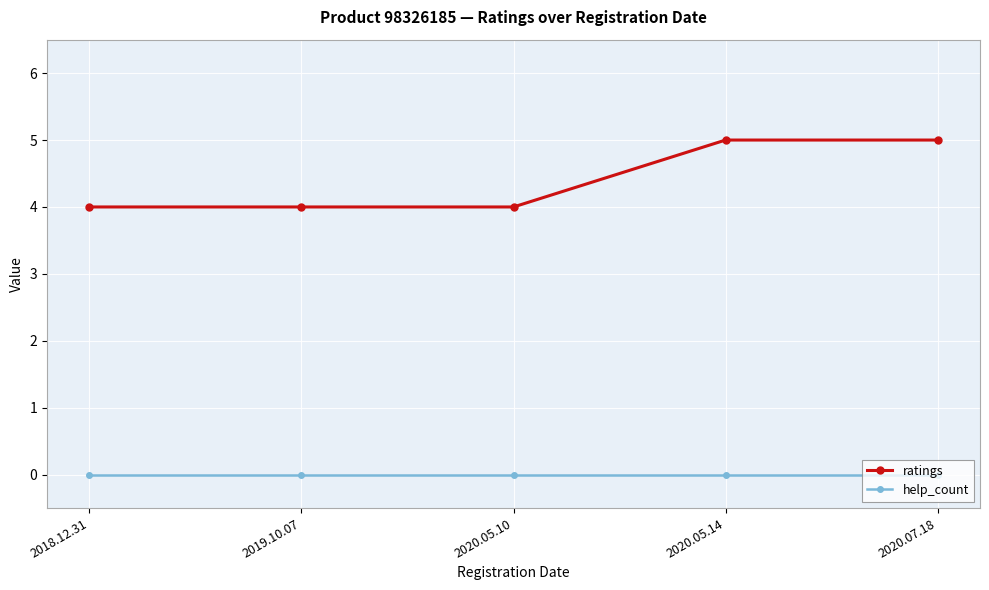

What is the total value across all series at 2020.05.10?

4